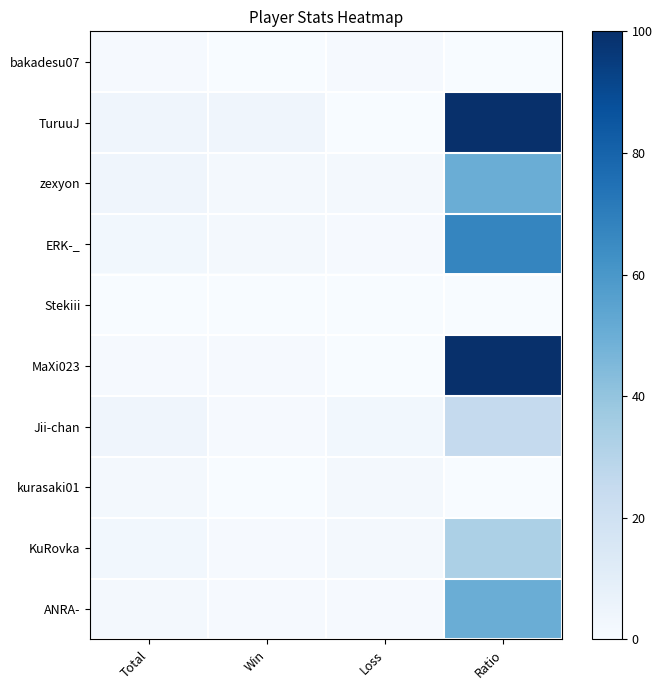

Which series has the largest total across all categories?

TuruuJ